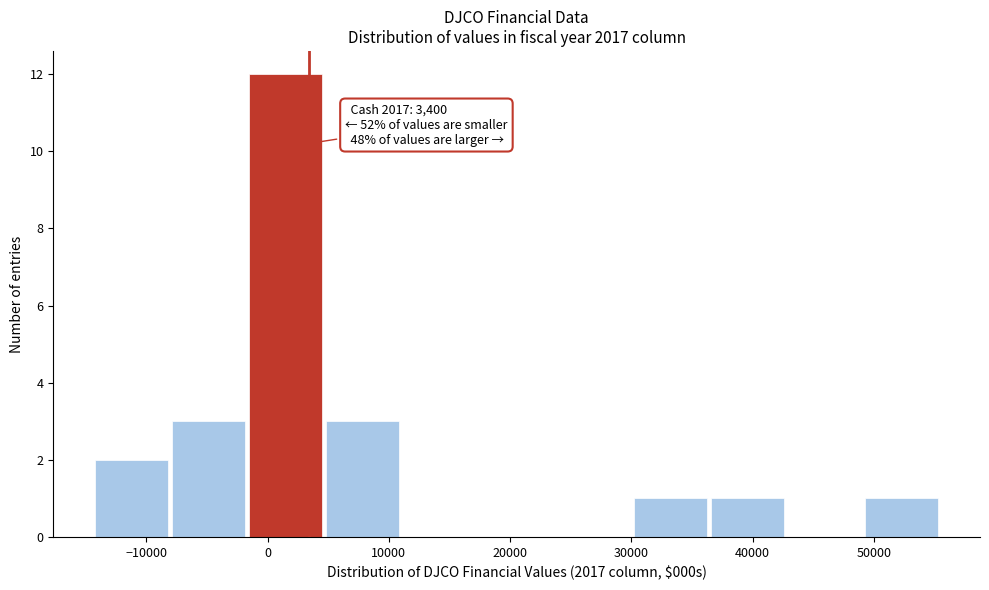

Which range on the x-axis has the tallest bar?

-2000 to 5000